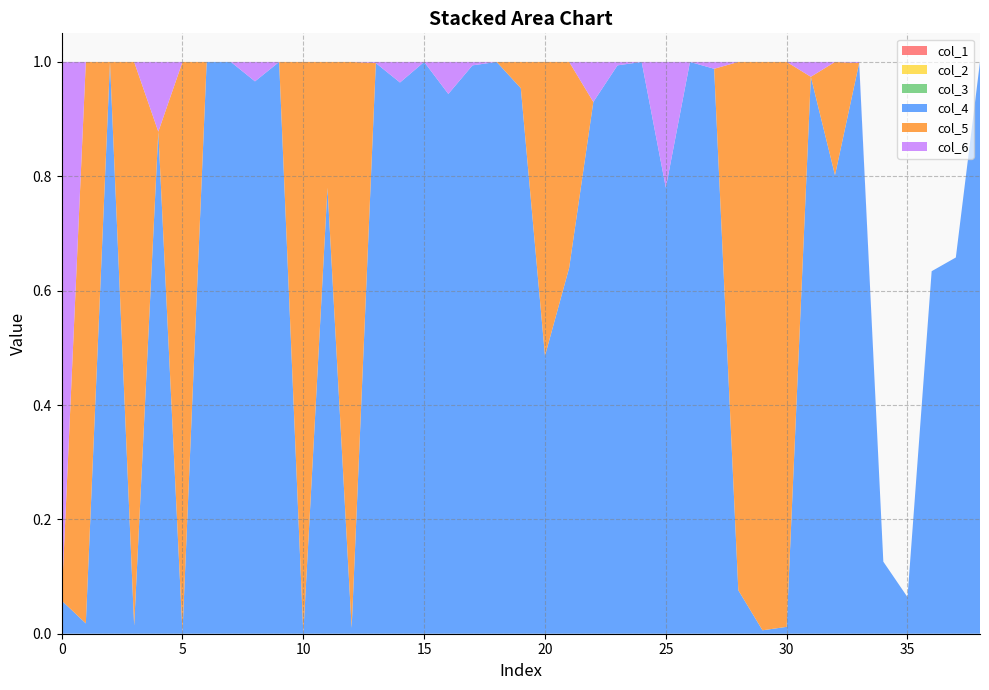

Reading left to right, list all the values displayed in this chart.

col_4: 0.1	0.0	1.0	0.0	0.9	0.0	1.0	1.0	1.0	1.0	0.0	0.8	0.0	1.0	1.0	1.0	0.9	1.0	1.0	1.0	0.5	0.6	0.9	1.0	1.0	0.8	1.0	1.0	0.1	0.0	0.0	1.0	0.8	1.0	0.1	0.1	0.6	0.7	1.0
col_1: 0.0	0.0	0.0	0.0	0.0	0.0	0.0	0.0	0.0	0.0	0.0	0.0	0.0	0.0	0.0	0.0	0.0	0.0	0.0	0.0	0.0	0.0	0.0	0.0	0.0	0.0	0.0	0.0	0.0	0.0	0.0	0.0	0.0	0.0	0.0	0.0	0.0	0.0	0.0
col_2: 0.0	0.0	0.0	0.0	0.0	0.0	0.0	0.0	0.0	0.0	0.0	0.0	0.0	0.0	0.0	0.0	0.0	0.0	0.0	0.0	0.0	0.0	0.0	0.0	0.0	0.0	0.0	0.0	0.0	0.0	0.0	0.0	0.0	0.0	0.0	0.0	0.0	0.0	0.0
col_3: 0.0	0.0	0.0	0.0	0.0	0.0	0.0	0.0	0.0	0.0	0.0	0.0	0.0	0.0	0.0	0.0	0.0	0.0	0.0	0.0	0.0	0.0	0.0	0.0	0.0	0.0	0.0	0.0	0.0	0.0	0.0	0.0	0.0	0.0	0.0	0.0	0.0	0.0	0.0
col_5: 0.0	1.0	0.0	1.0	0.0	1.0	0.0	0.0	0.0	0.0	1.0	0.2	1.0	0.0	0.0	0.0	0.0	0.0	0.0	0.0	0.5	0.4	0.0	0.0	0.0	0.0	0.0	0.0	0.9	1.0	1.0	0.0	0.2	0.0	0.0	0.0	0.0	0.0	0.0
col_6: 0.9	0.0	0.0	0.0	0.1	0.0	0.0	0.0	0.0	0.0	0.0	0.0	0.0	0.0	0.0	0.0	0.1	0.0	0.0	0.0	0.0	0.0	0.1	0.0	0.0	0.2	0.0	0.0	0.0	0.0	0.0	0.0	0.0	0.0	0.0	0.0	0.0	0.0	0.0